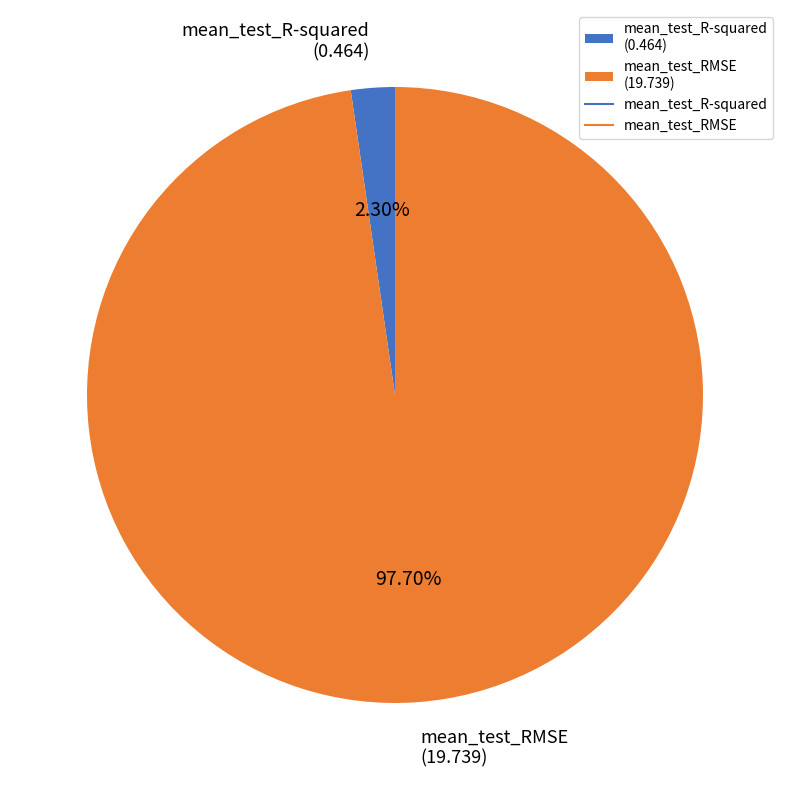

The mean_test_RMSE slice represents 92% of the pie. True or false?

False